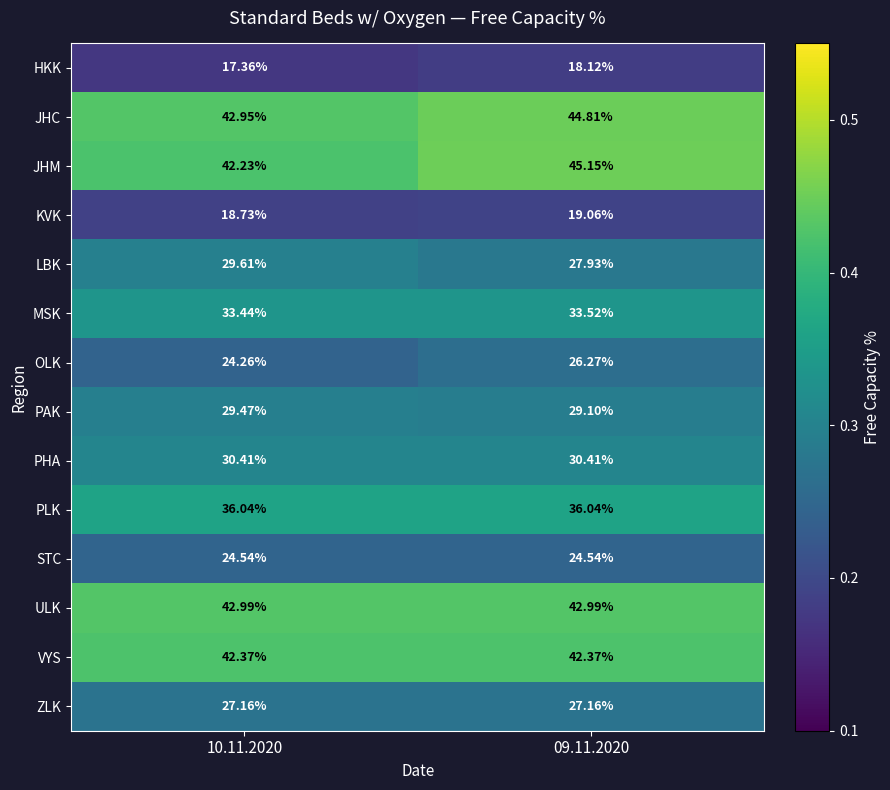

Is the value of LBK at 09.11.2020 greater than the value of KVK at 09.11.2020?

Yes